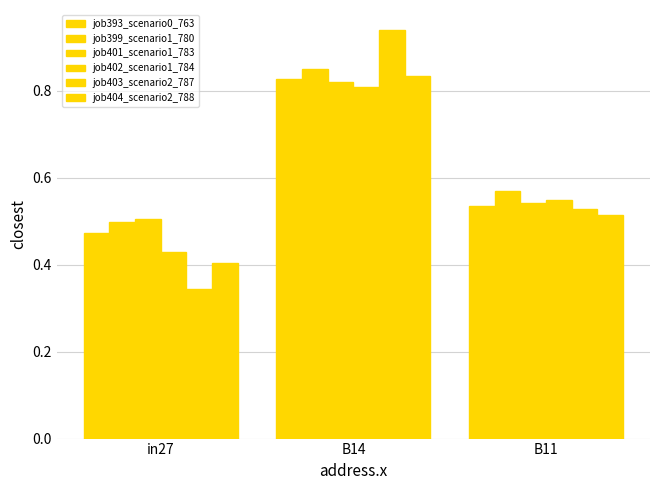

List the series in order of their peak value, highest first.

job403_scenario2_787, job399_scenario1_780, job404_scenario2_788, job393_scenario0_763, job401_scenario1_783, job402_scenario1_784